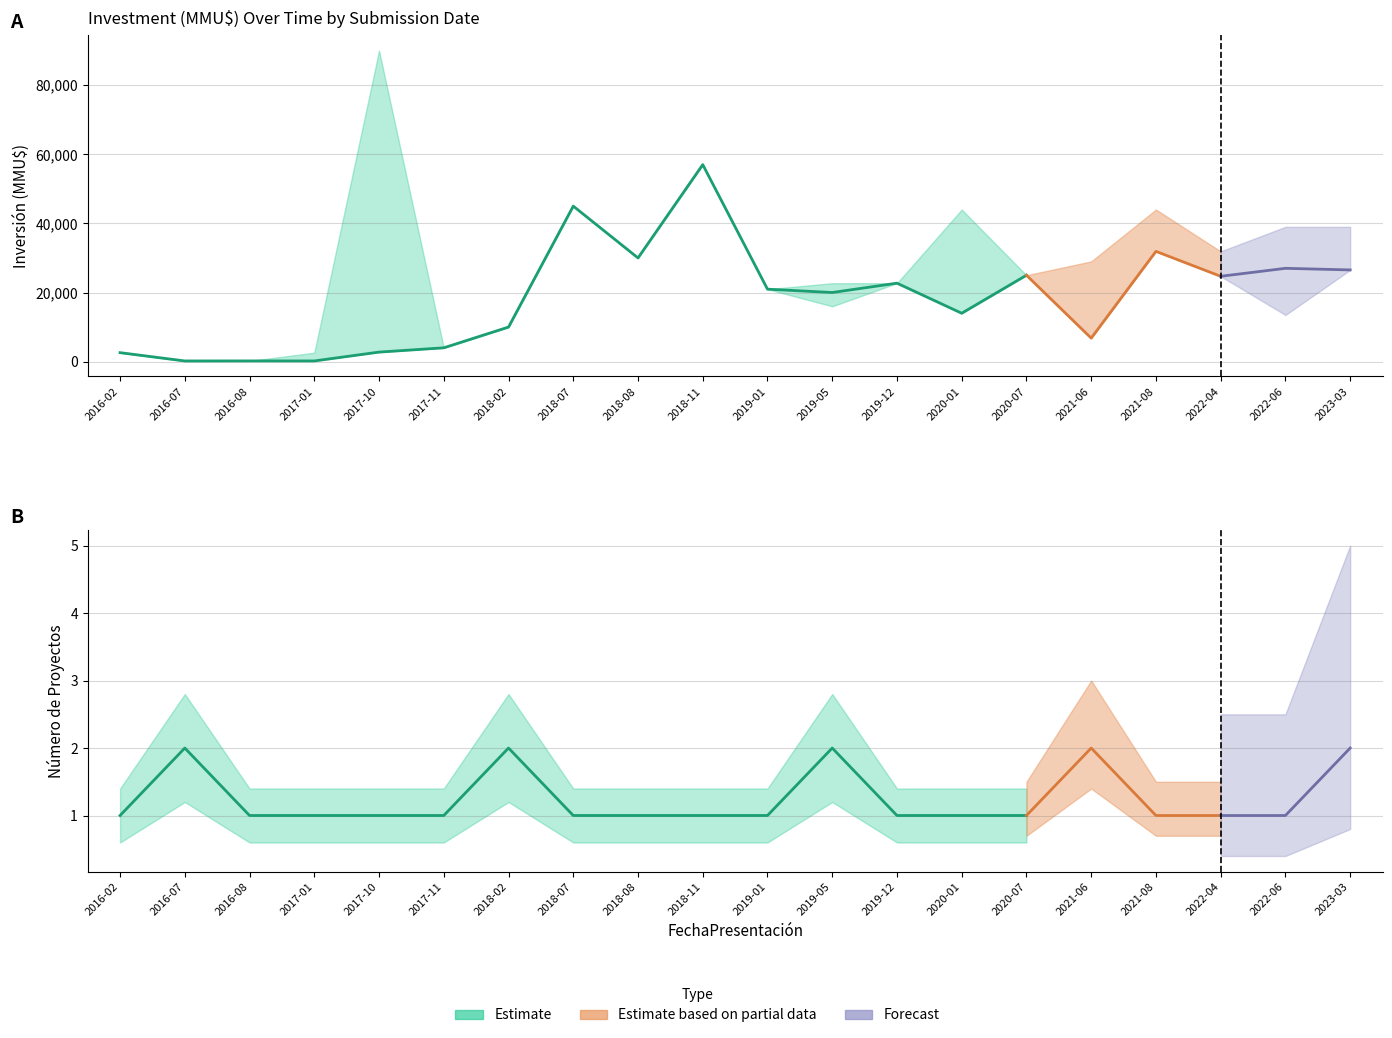

True or false: investment_mid and investment_high intersect in this chart.

False